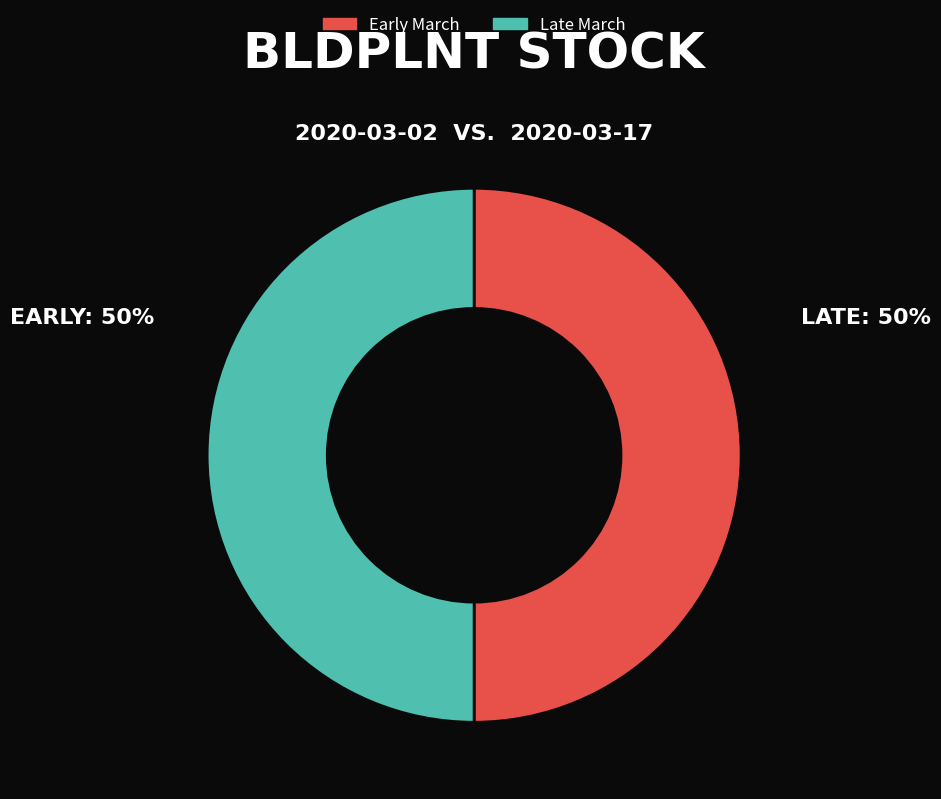

The Early March slice represents 64% of the pie. True or false?

False